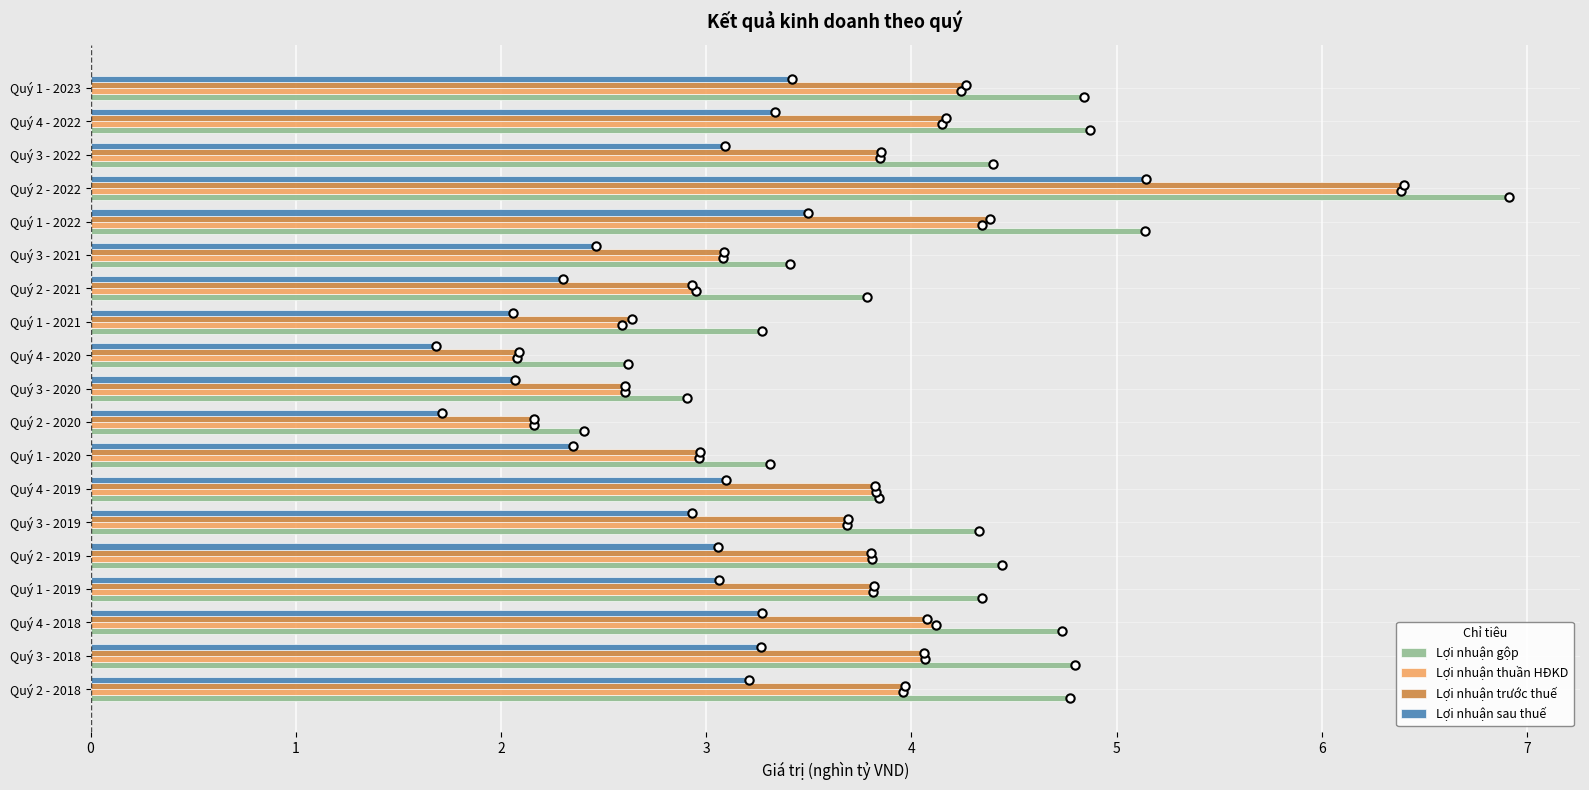

True or false: Lợi nhuận gộp has a value of 8.1 at Quý 1 - 2022.

False